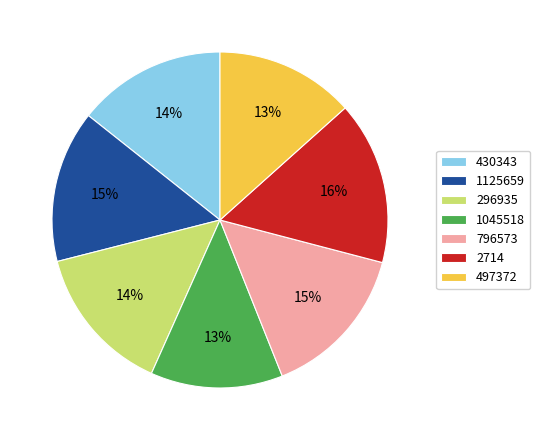

To the nearest percent, what percentage of the pie is 1045518?

13%